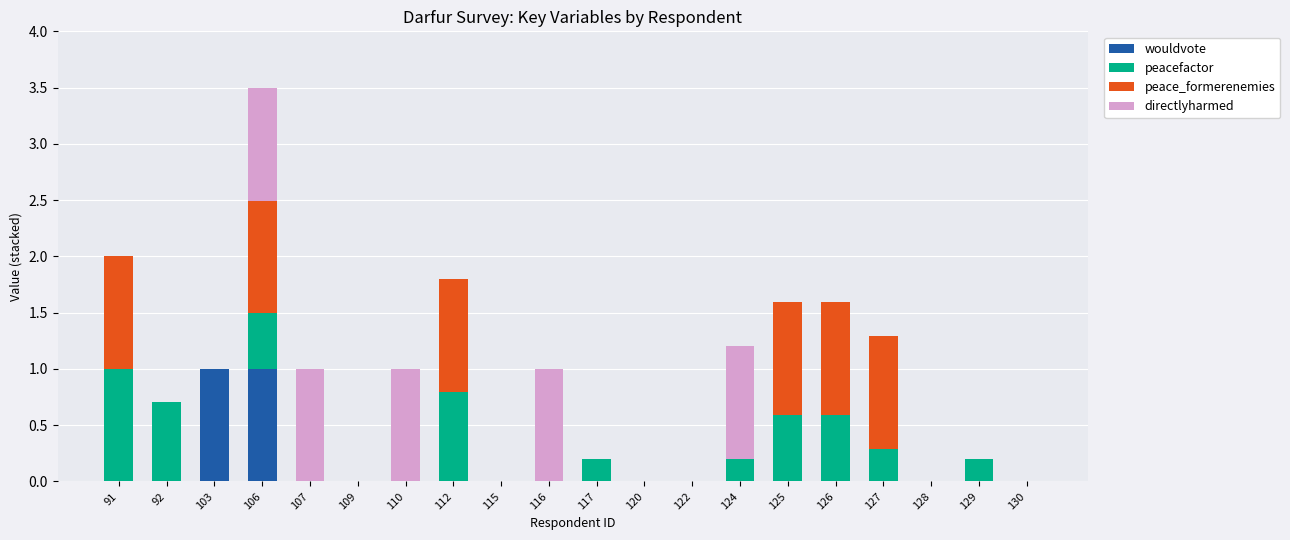

What is the highest value of the wouldvote series?

1.0